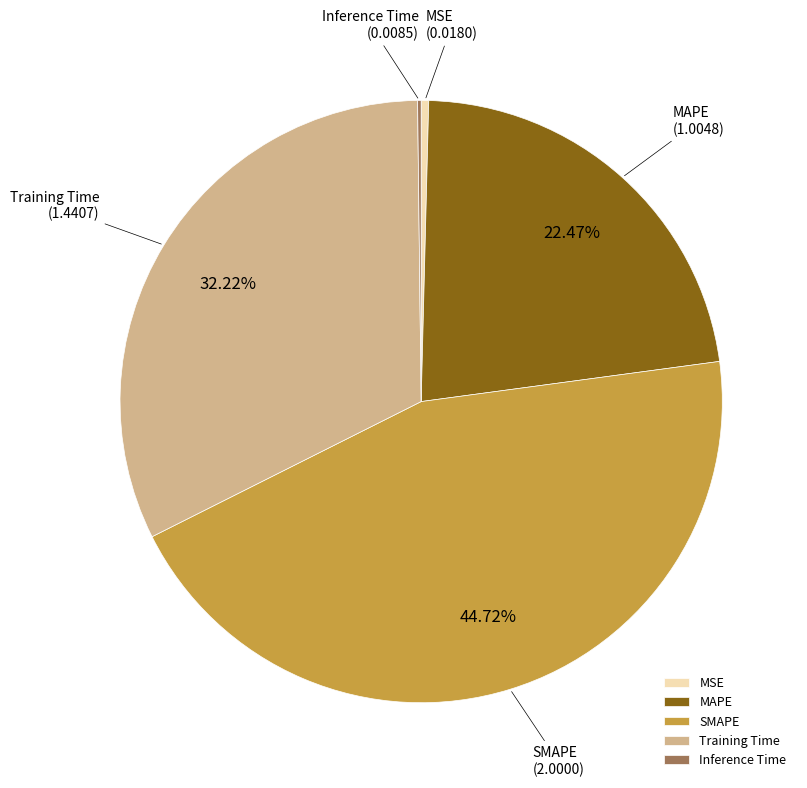

Does any single category account for the majority?

No